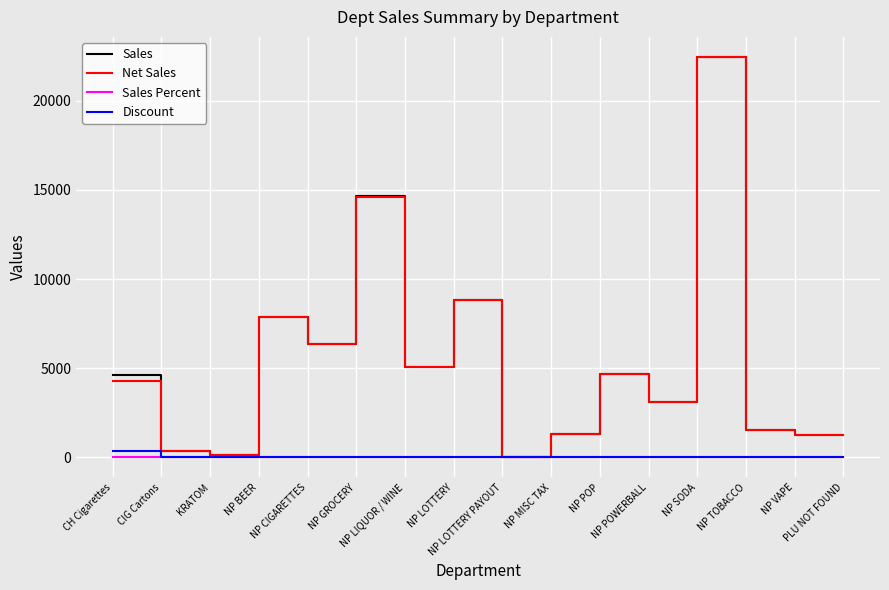

Is the value of Sales at NP BEER greater than the value of Sales Percent at NP LOTTERY PAYOUT?

Yes